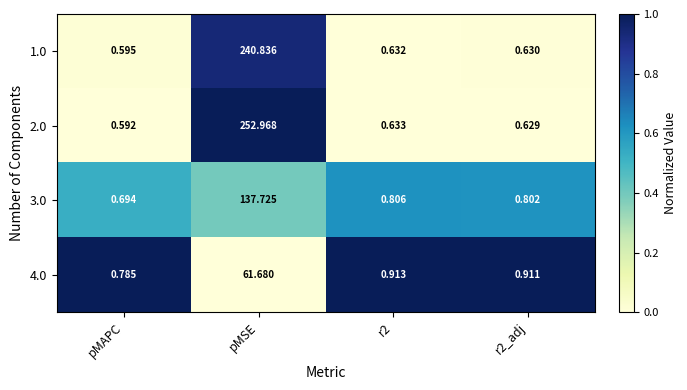

At which category is the sum across all series the highest?

pMSE